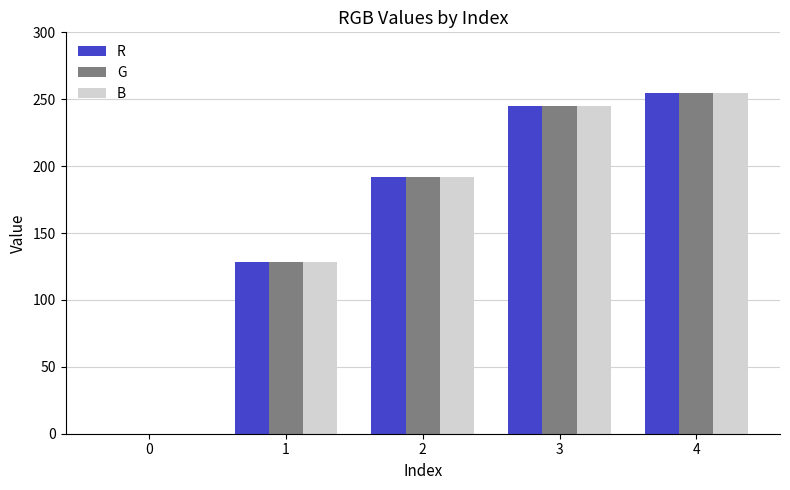

Reading right to left, extract all data points from this chart.

R: 4=255	3=245	2=192	1=128	0=0
G: 4=255	3=245	2=192	1=128	0=0
B: 4=255	3=245	2=192	1=128	0=0